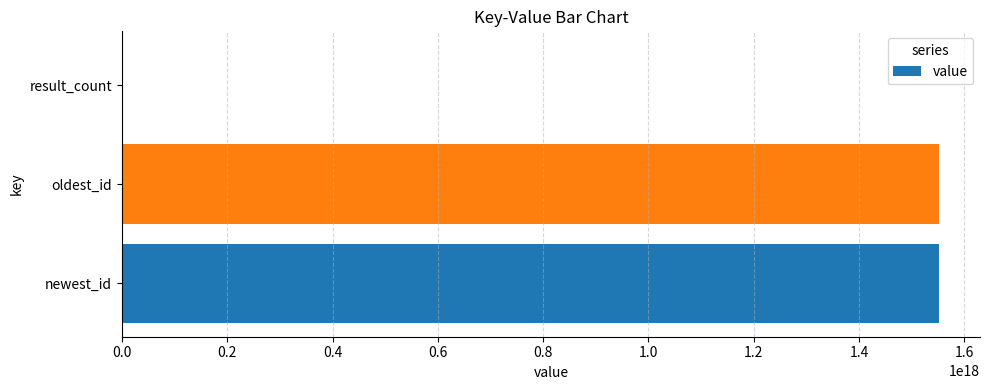

True or false: the data shows 1551966984375607296 at newest_id.

True